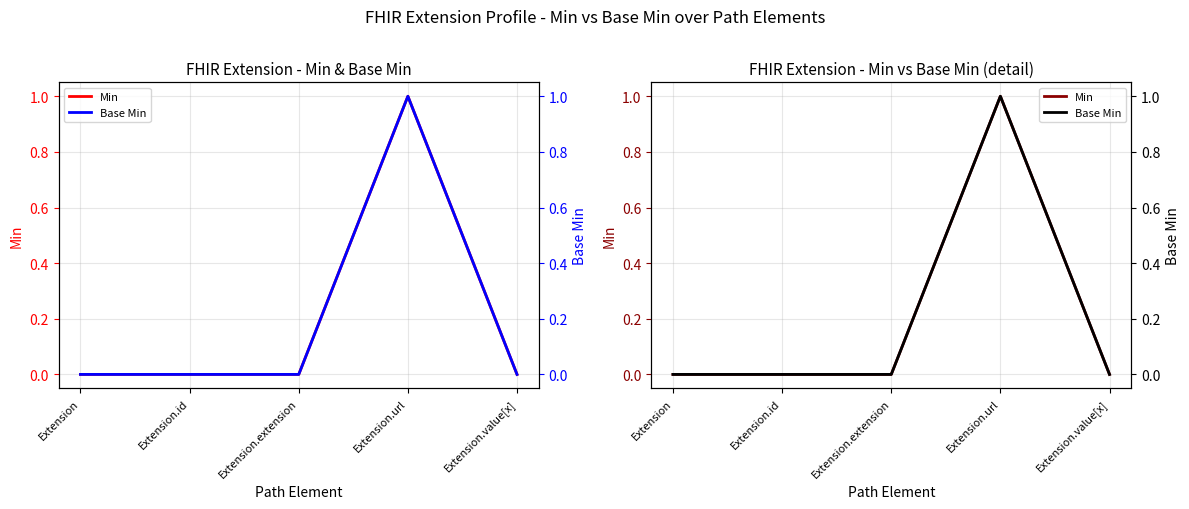

What are all the series names shown in the legend?

Min, Base Min